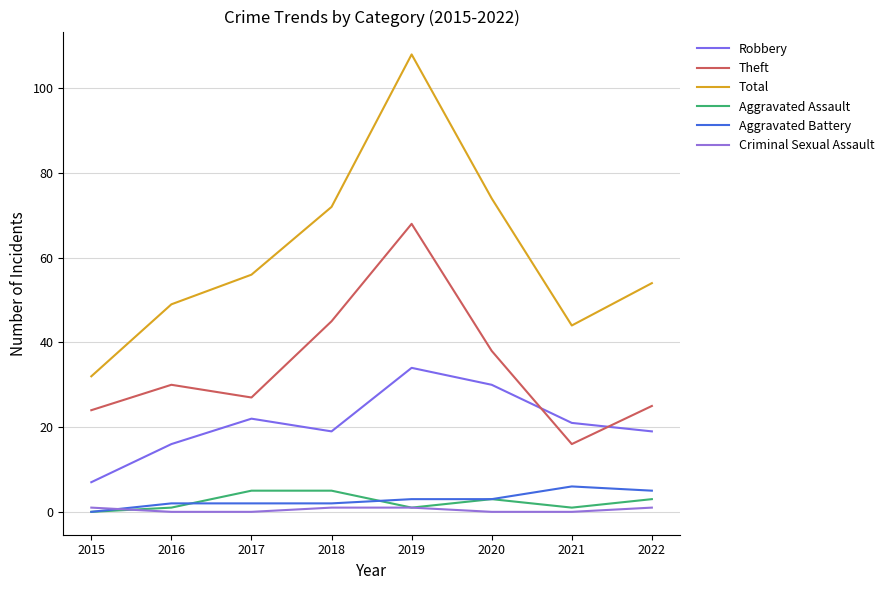

Is it true that Aggravated Battery equals 2 at 2018?

True